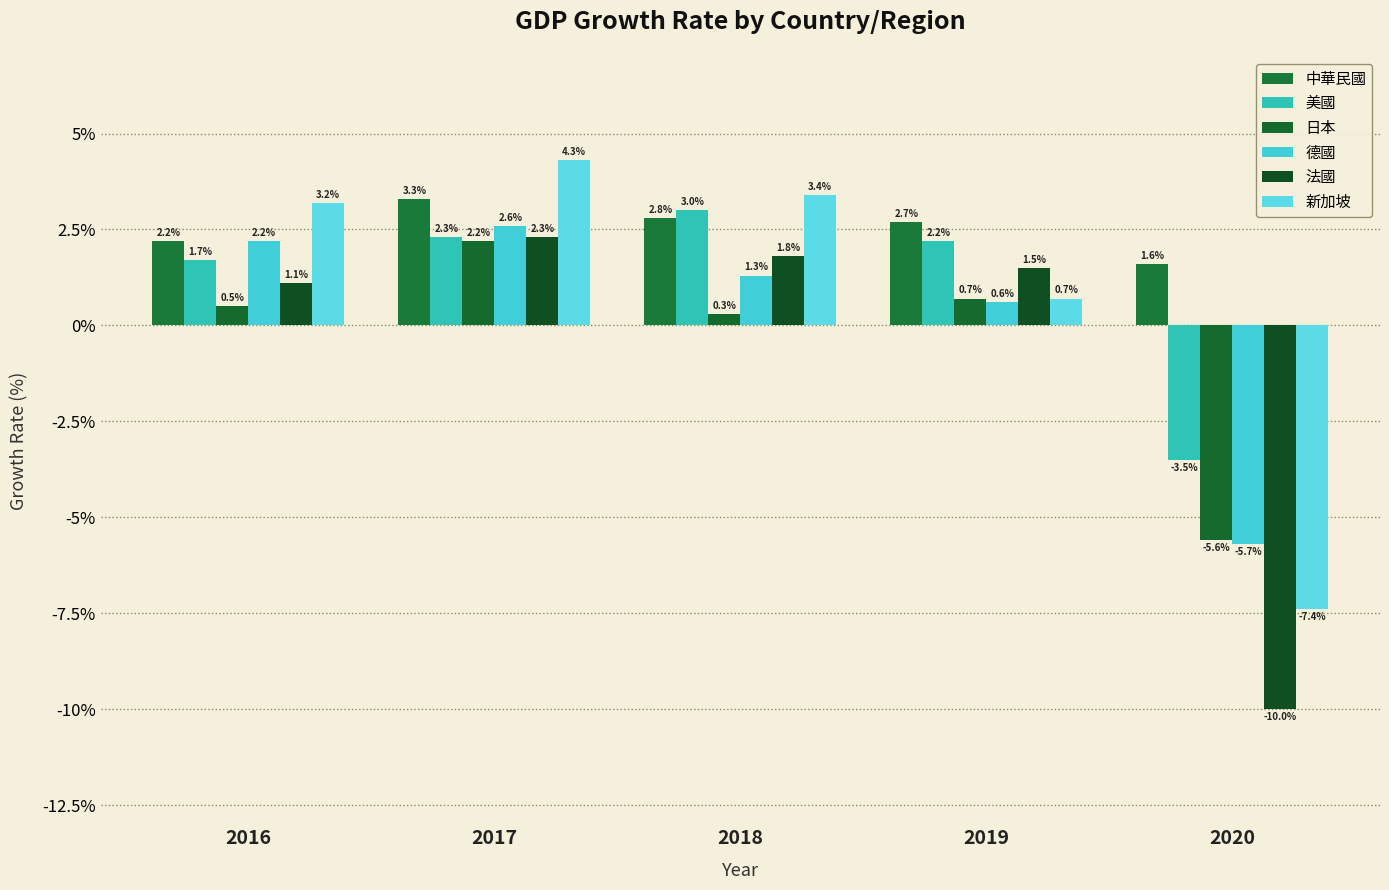

What is the average value of the 新加坡 series?

0.8